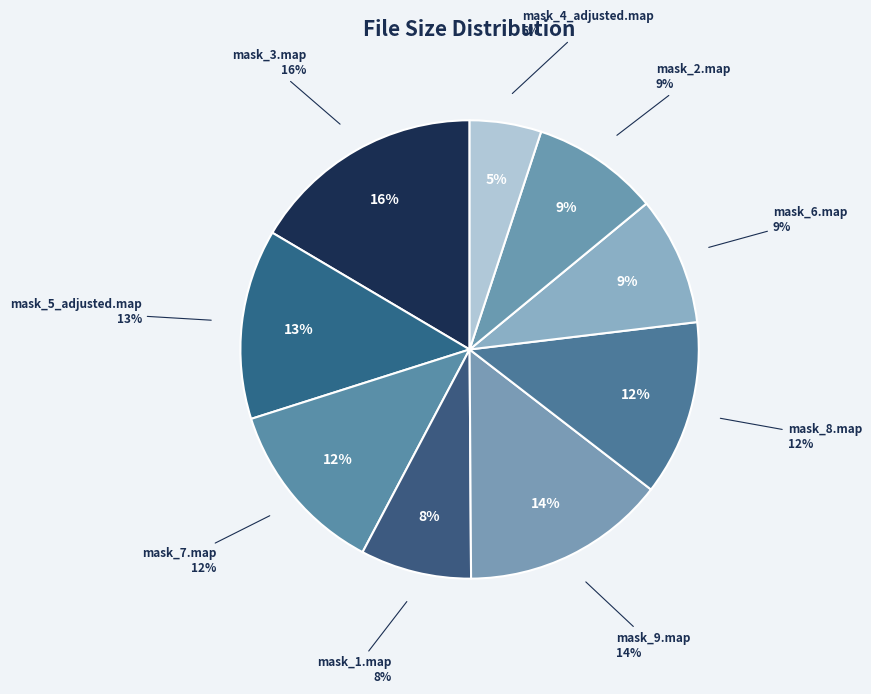

To the nearest percent, what is the average slice percentage?

11%